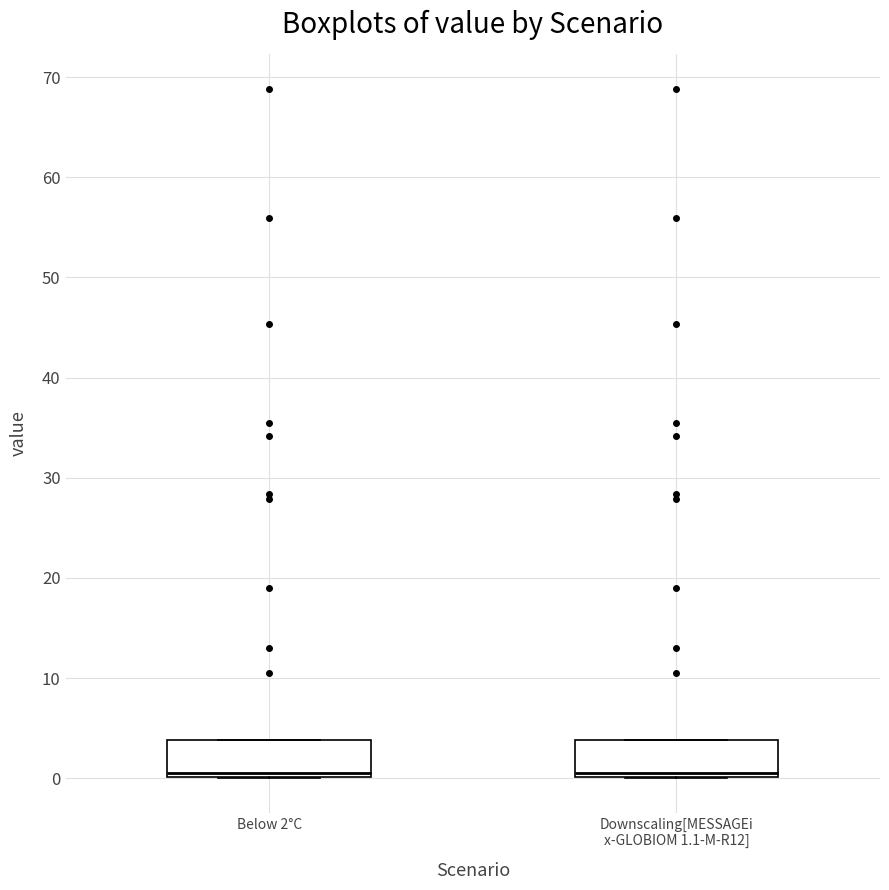

Reading left to right, read every box against the y-axis: the position of its median line, the range the box covers, and the ends of its whiskers. The values are not printed on the chart, so give them approximately, as read against the axis.

Below 2°C: median 0 (just above the box's lower edge), box 0 to 4, whiskers 0 to 4
Downscaling[MESSAGEi x-GLOBIOM 1.1-M-R12]: median 0 (just above the box's lower edge), box 0 to 4, whiskers 0 to 4